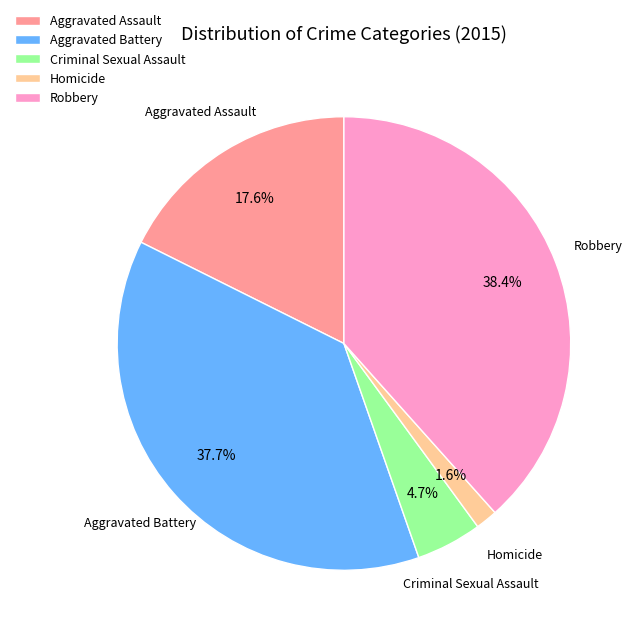

To the nearest percent, what is the difference between the Robbery and Criminal Sexual Assault slice percentages?

34%